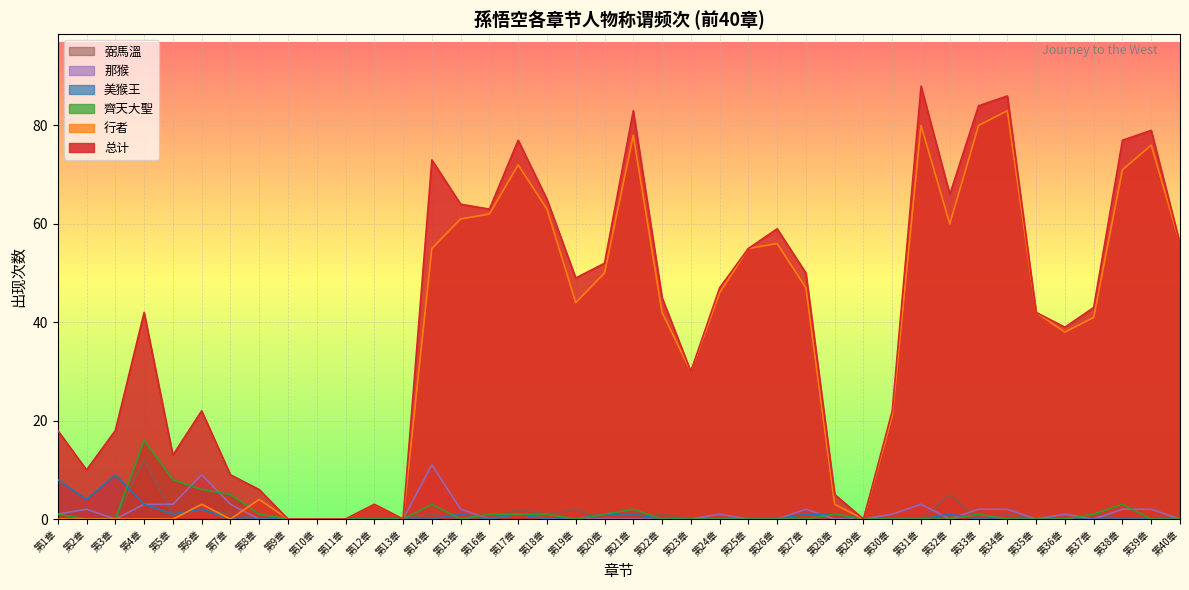

The 那猴 series shows 1 at 第31章. True or false?

False